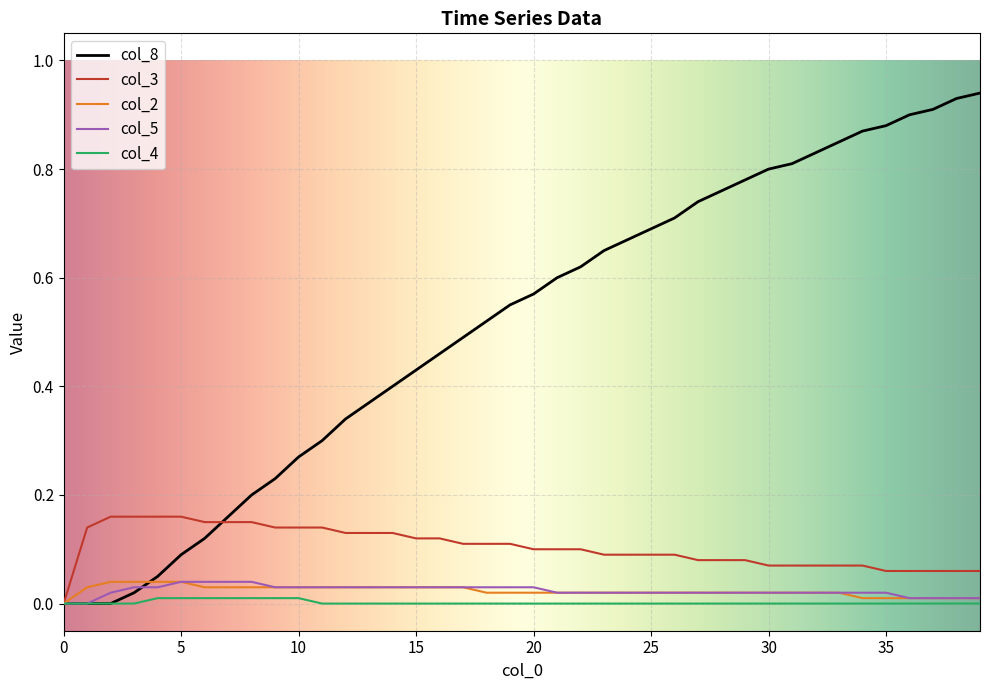

Which series has the largest range (max minus min)?

col_8